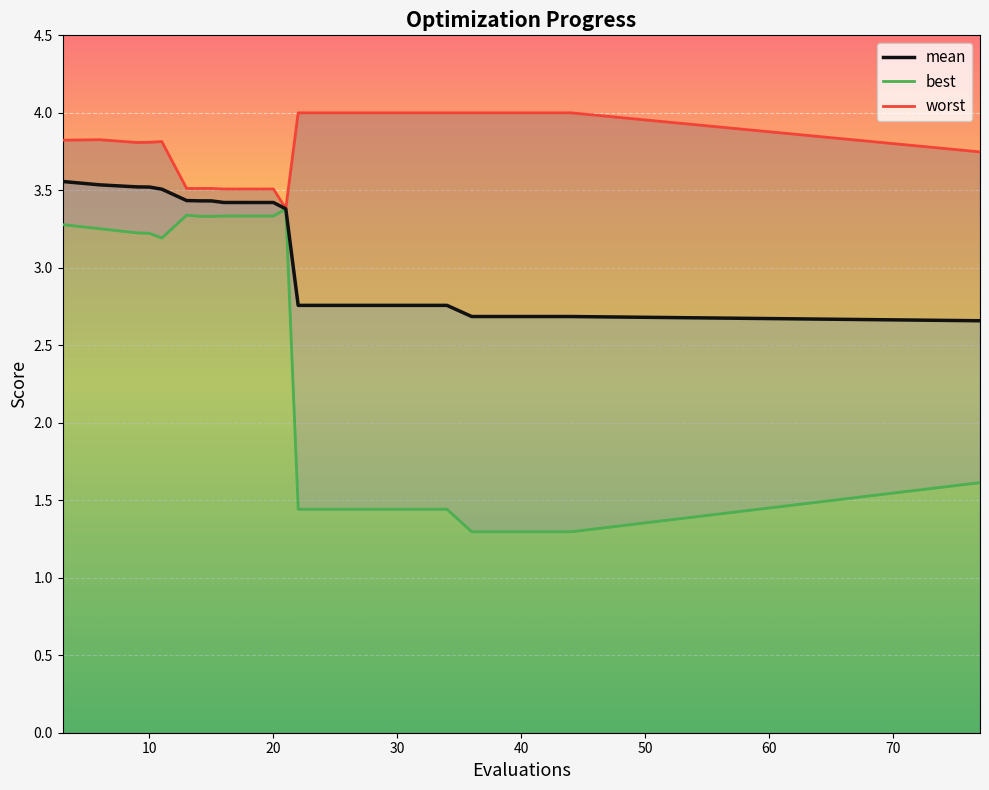

Is the value of worst at 14 greater than the value of best at 13?

Yes